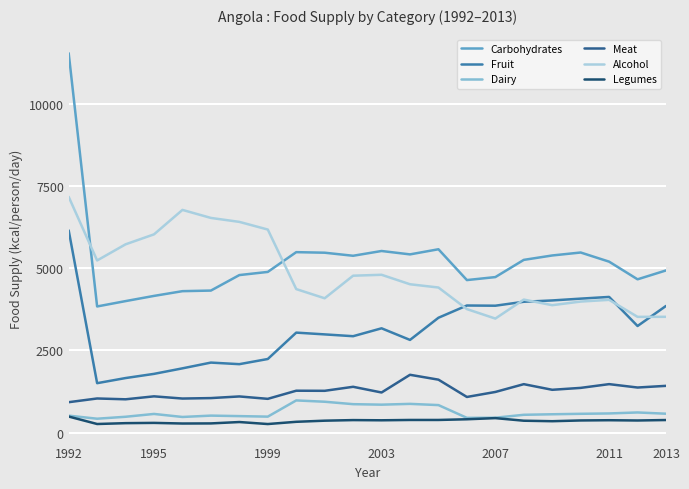

True or false: Carbohydrates and Meat intersect in this chart.

False